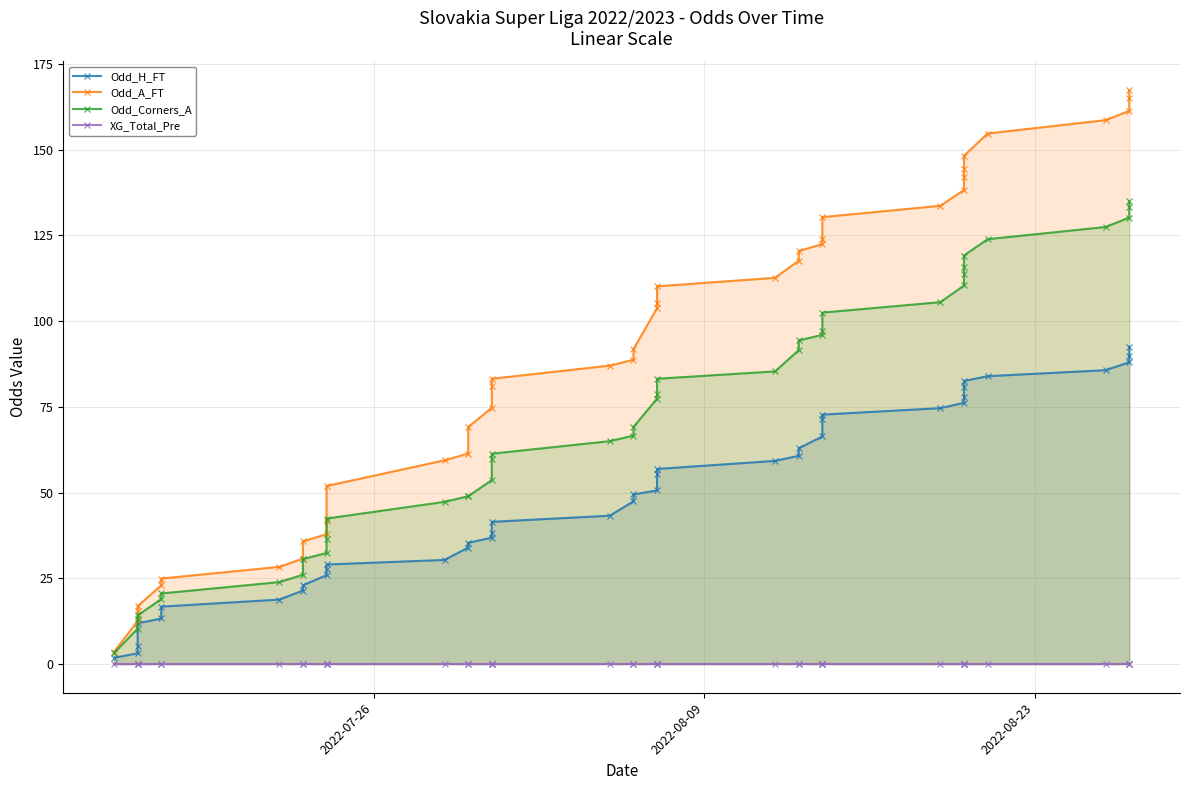

Reading left to right, what are all the values shown in this chart?

Odd_H_FT: 1.8	3.1	5.2	11.9	13.3	16.7	18.8	21.4	22.9	25.9	27.7	29.0	30.4	34.0	35.3	36.8	38.3	41.5	43.3	47.4	49.5	50.6	55.4	56.9	59.2	60.7	62.9	66.4	71.4	72.7	74.6	76.2	78.0	80.8	82.5	83.9	85.7	88.0	89.8	92.5
Odd_A_FT: 3.5	12.6	15.5	16.9	22.9	24.9	28.3	30.8	35.8	37.9	41.8	51.9	59.4	61.4	69.1	74.8	81.2	83.2	87.0	88.7	91.8	103.8	105.4	110.2	112.6	117.6	120.5	122.4	123.9	130.3	133.6	138.2	142.1	144.4	148.2	154.7	158.6	161.3	165.0	167.3
Odd_Corners_A: 3.2	10.3	13.1	14.2	18.9	20.6	23.9	26.0	30.6	32.4	36.5	42.4	47.3	48.9	48.9	53.6	59.7	61.3	65.0	66.6	69.1	77.4	78.8	83.2	85.3	91.5	94.4	96.0	97.2	102.5	105.5	110.4	113.8	115.8	119.1	123.9	127.5	130.2	133.3	135.0
XG_Total_Pre: 0.0	0.0	0.0	0.0	0.0	0.0	0.0	0.0	0.0	0.0	0.0	0.0	0.0	0.0	0.0	0.0	0.0	0.0	0.0	0.0	0.0	0.0	0.0	0.0	0.0	0.0	0.0	0.0	0.0	0.0	0.0	0.0	0.0	0.0	0.0	0.0	0.0	0.0	0.0	0.0